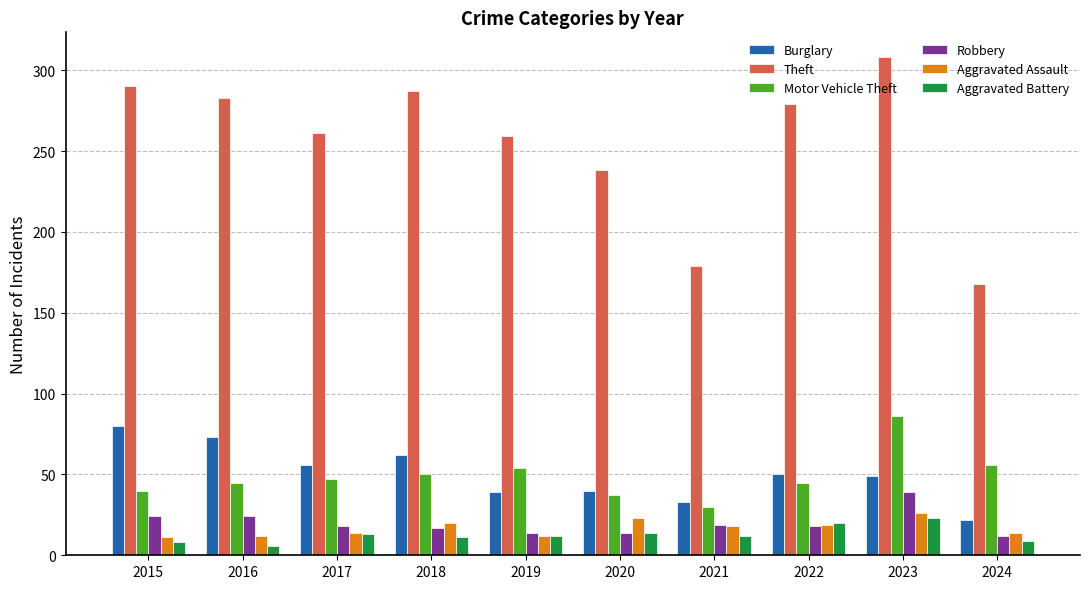

What is the total value across all series at 2018?

447